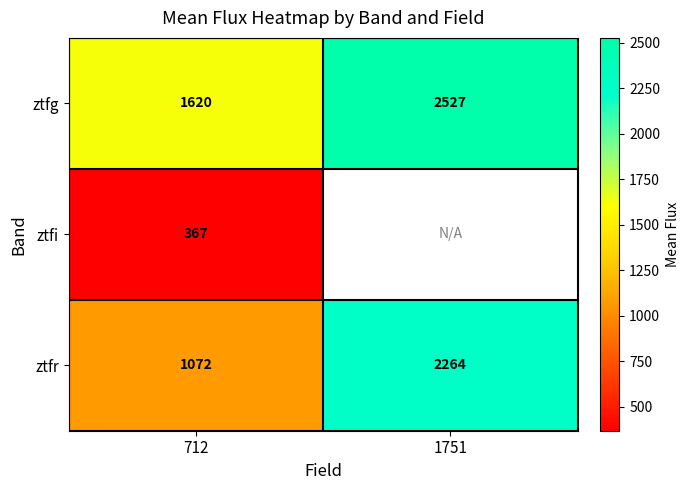

At 712, list the series in order from largest to smallest.

ztfg, ztfr, ztfi